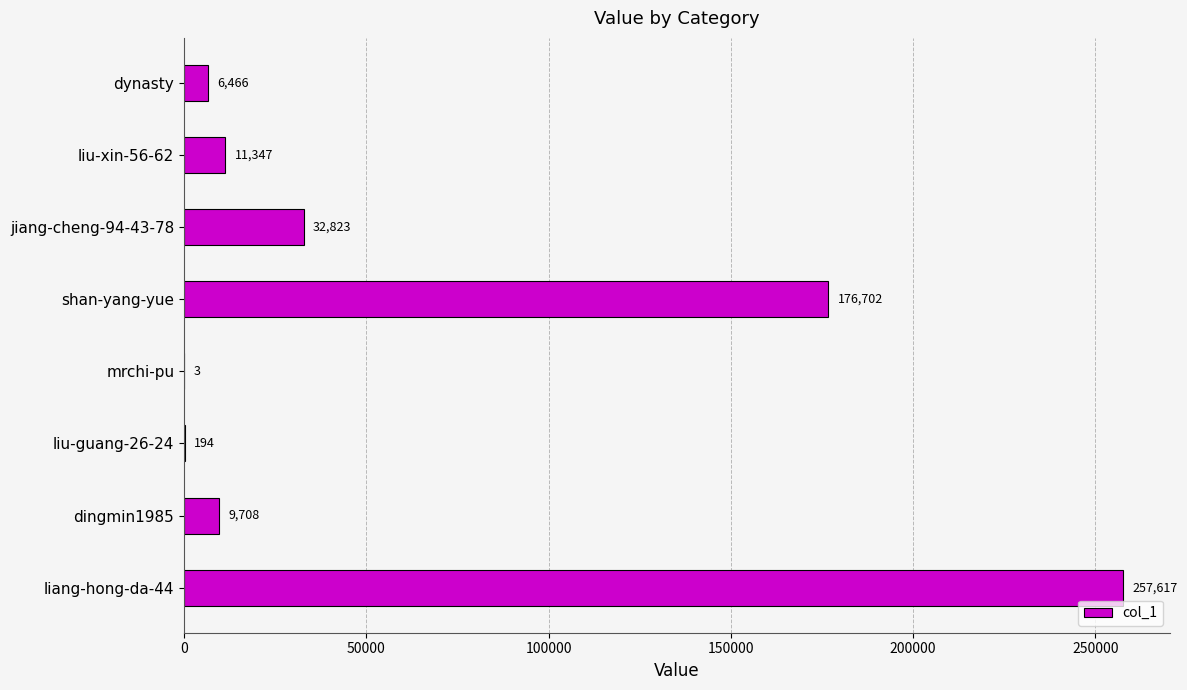

What is the change in value from liu-guang-26-24 to jiang-cheng-94-43-78?

+32629